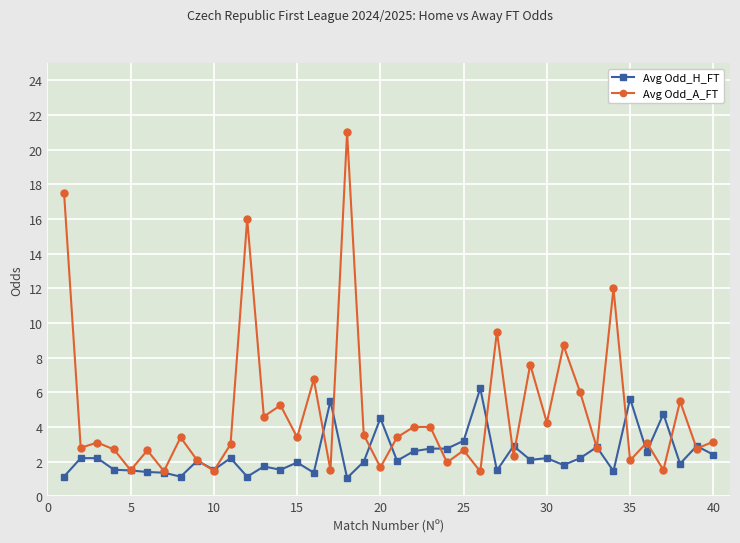

Which series has the largest total across all categories?

Avg Odd_A_FT